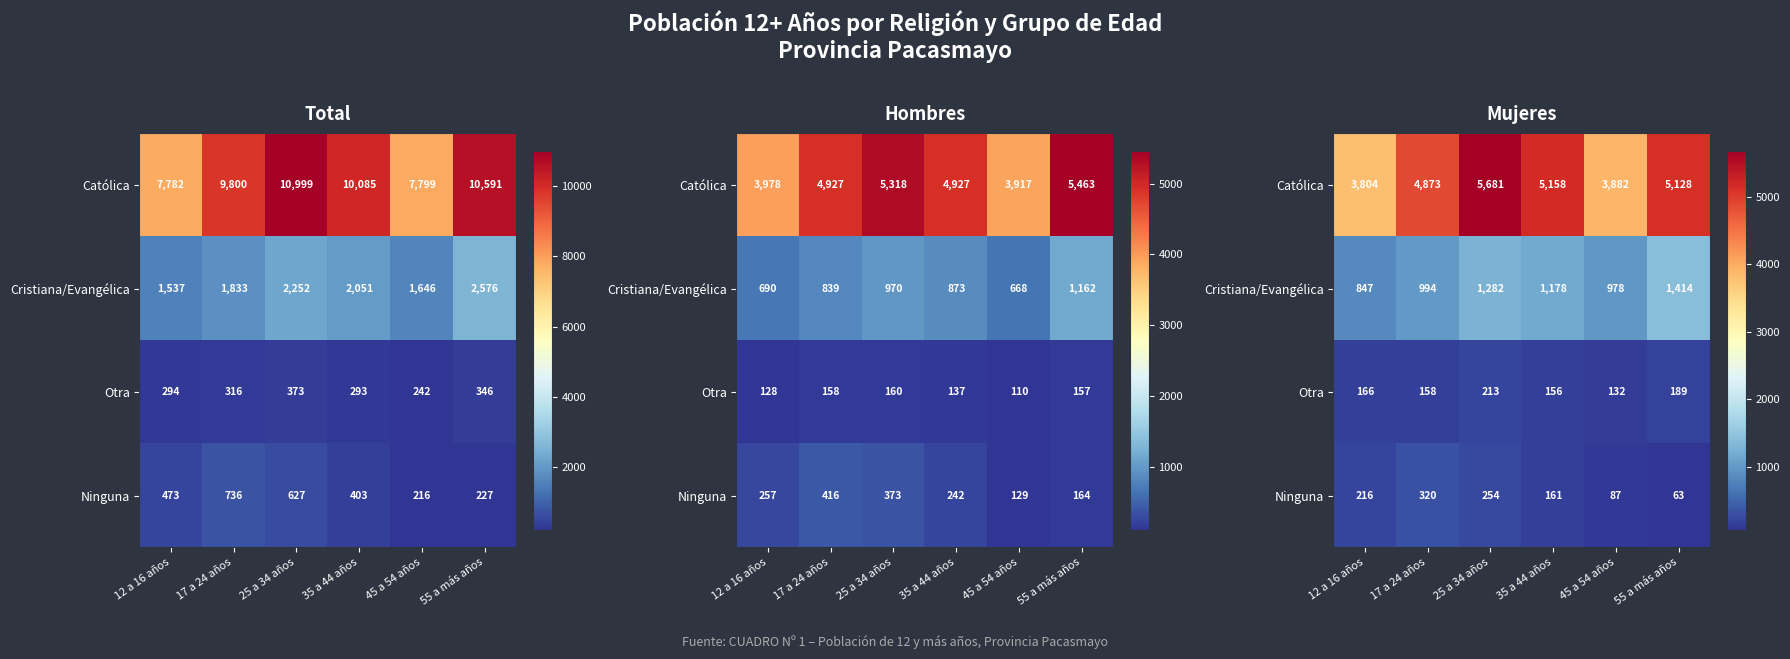

Where is Católica nearest to the value 4742?

17 a 24 años